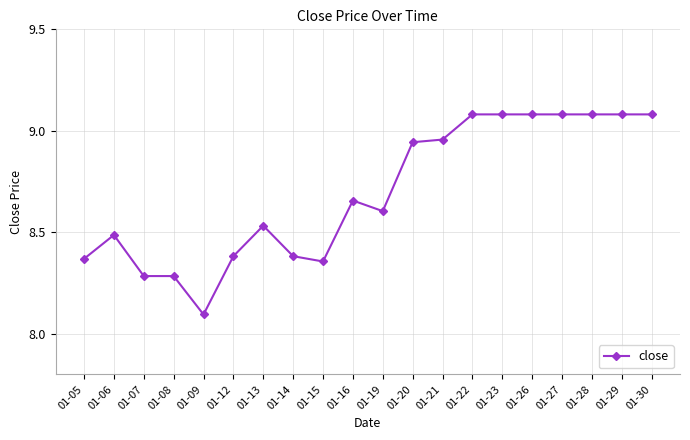

The value at 01-26 is 5.2. True or false?

False